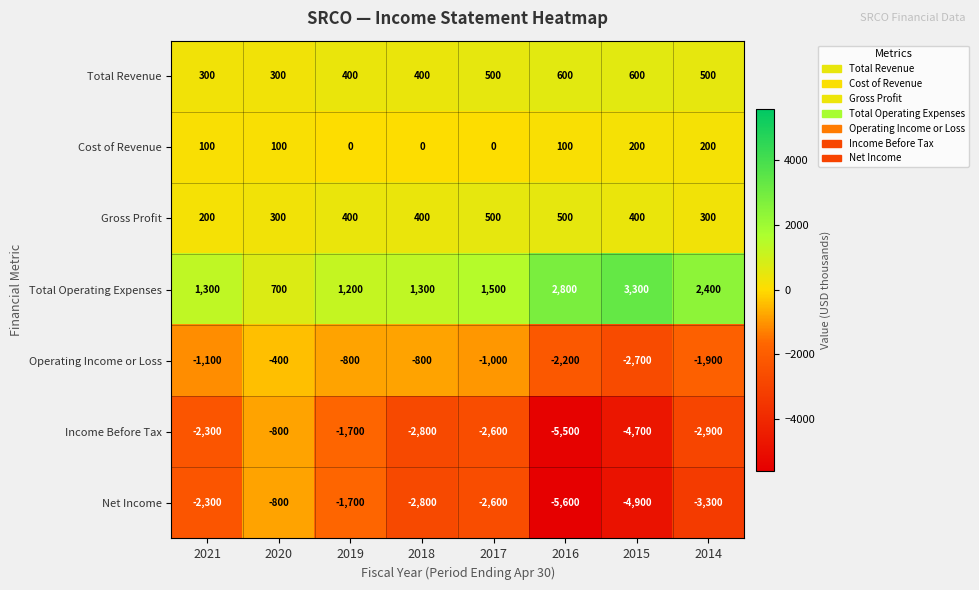

At 2014, list the series in order from largest to smallest.

Total Operating Expenses, Total Revenue, Gross Profit, Cost of Revenue, Operating Income or Loss, Income Before Tax, Net Income